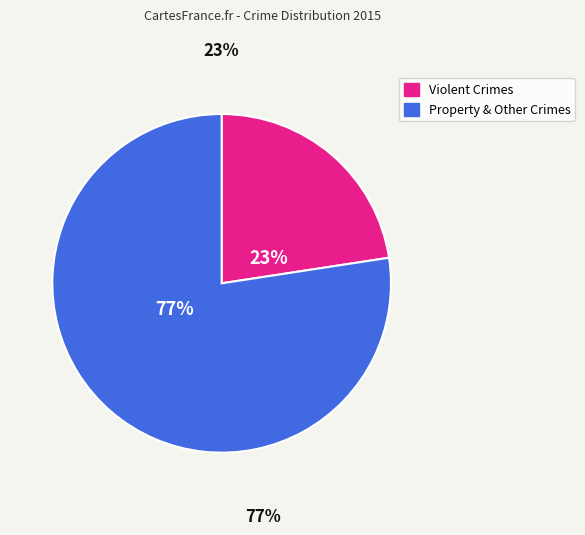

Which slice is the largest?

Property & Other Crimes